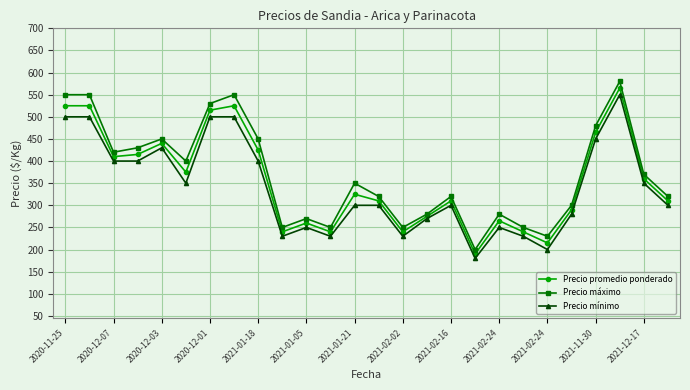

How many data points does each series have?

26